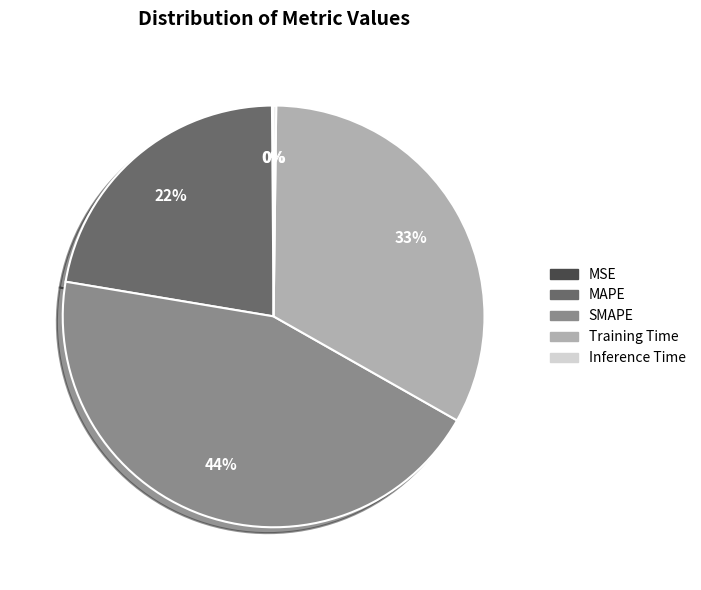

Is there any slice that represents more than half of the pie?

No